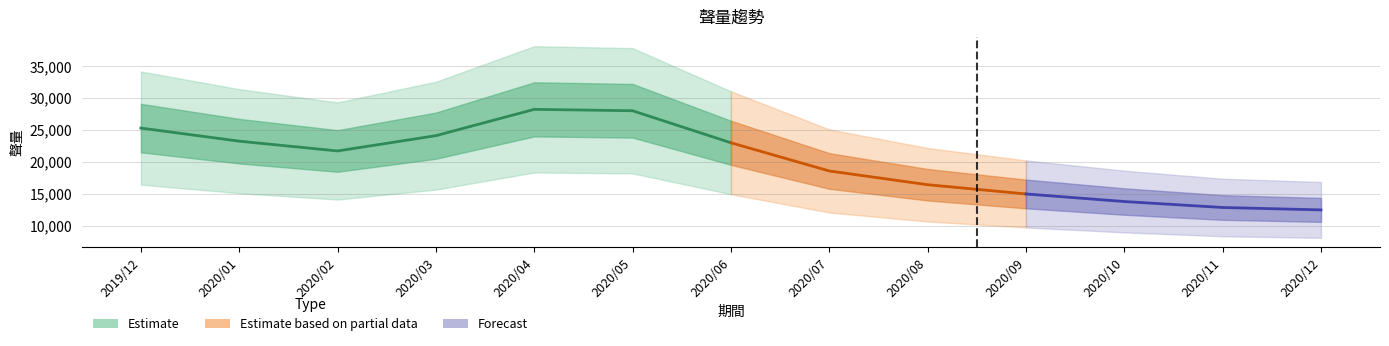

What position from the left is 2020/07?

8